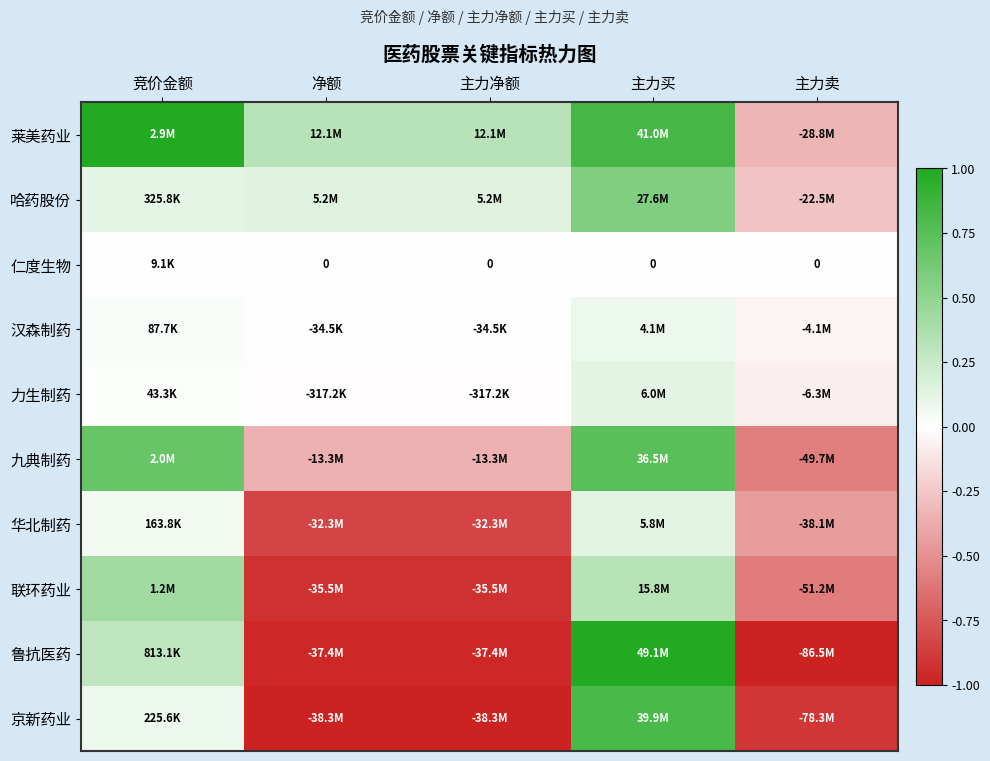

What is the difference between the maximum and second lowest values in the 九典制药 series?

1.1